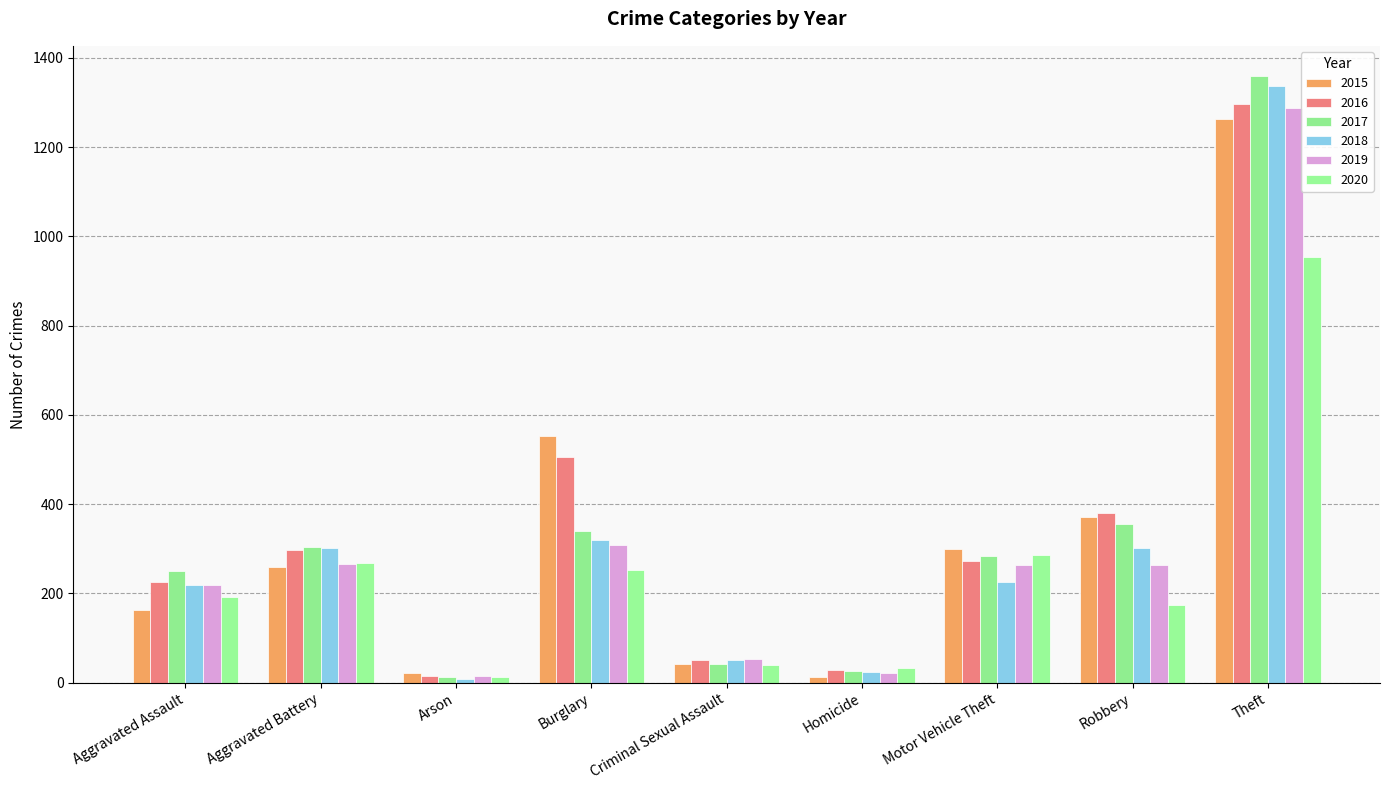

What is the label of the 9th bar from the right?

Aggravated Assault